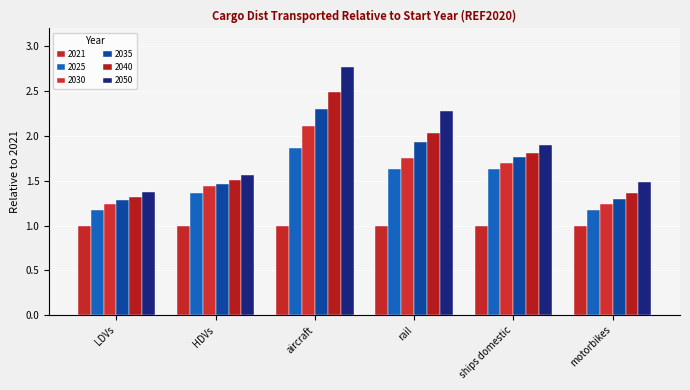

What is the label of the 4th bar from the right?

aircraft